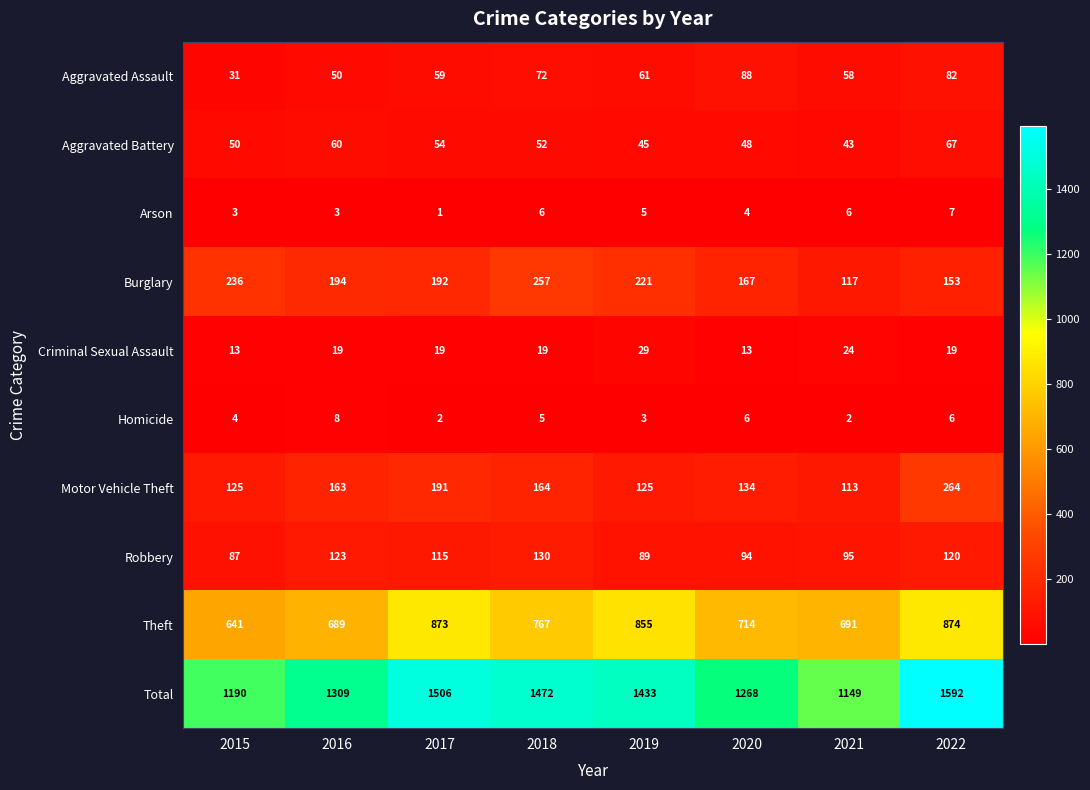

The value of Motor Vehicle Theft at 2018 is 278. True or false?

False